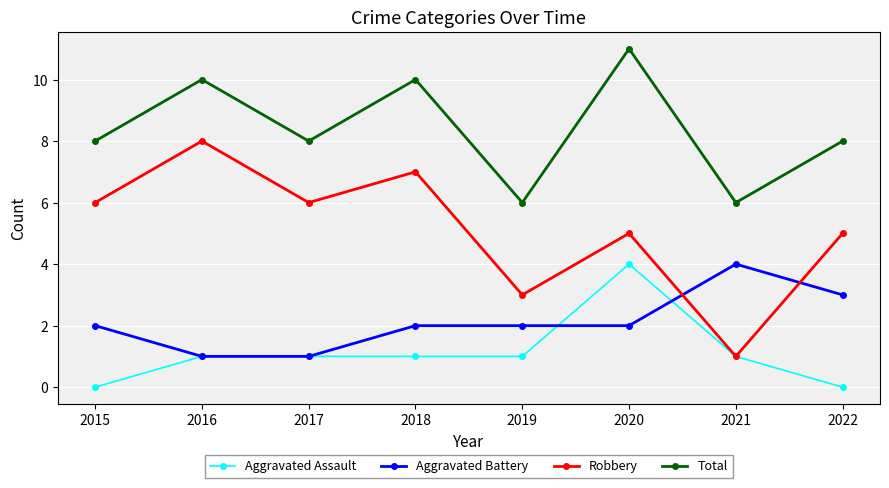

The value of Aggravated Assault at 2021 is 1. True or false?

True